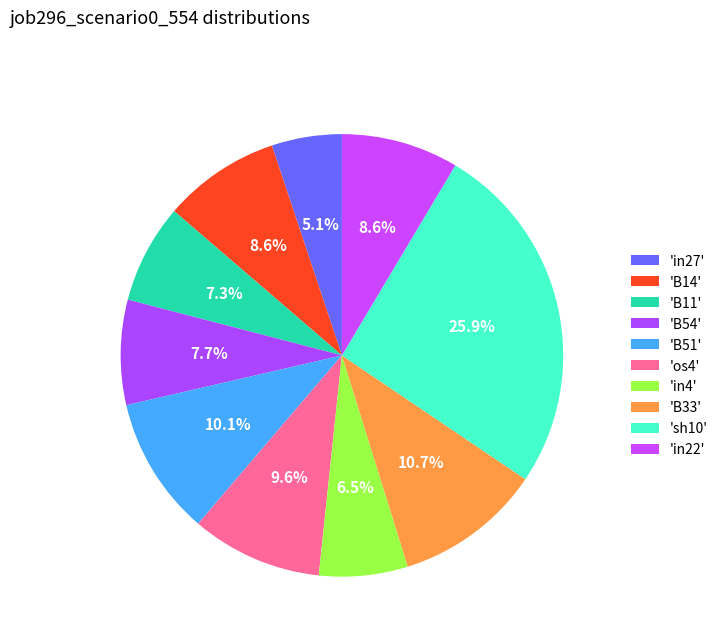

What is the largest slice in the pie chart?

sh10